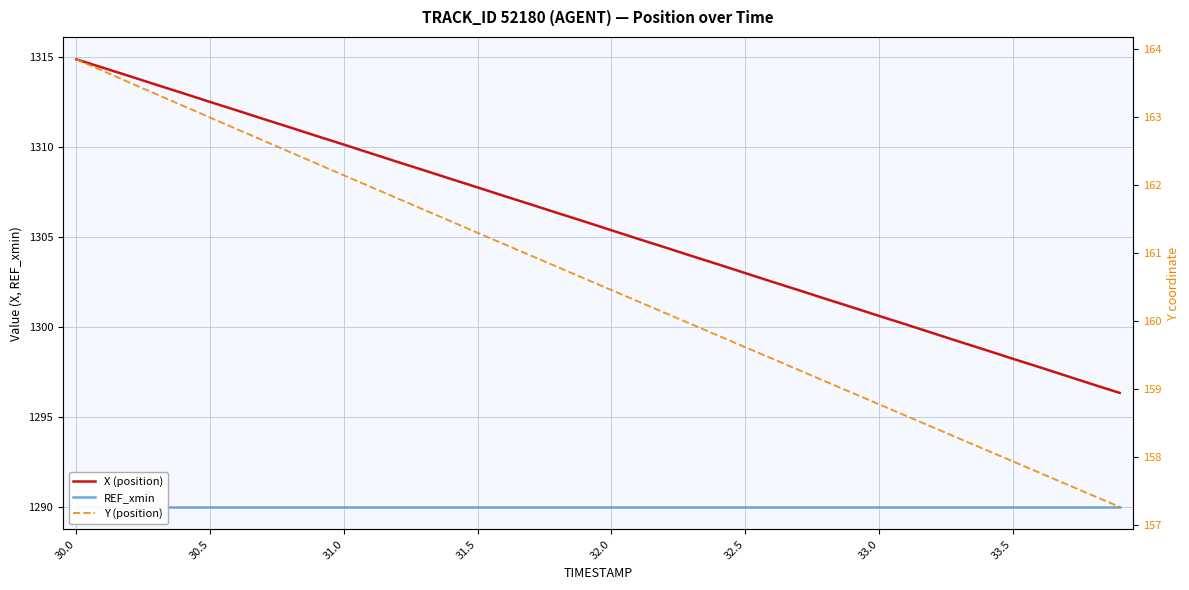

True or false: Y (position) has more than 2 interior local peaks.

False